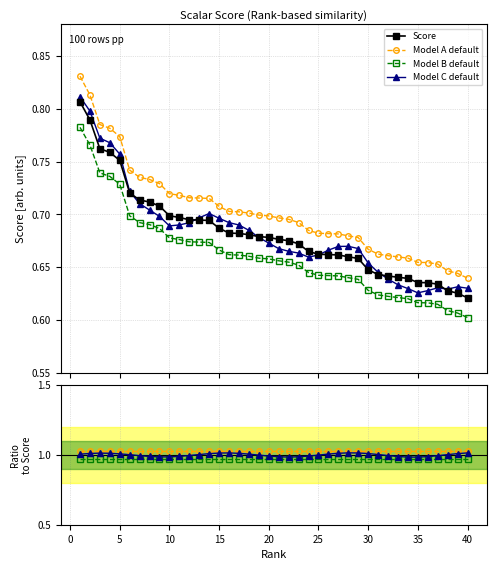

At which label is the value closest to 0?

40